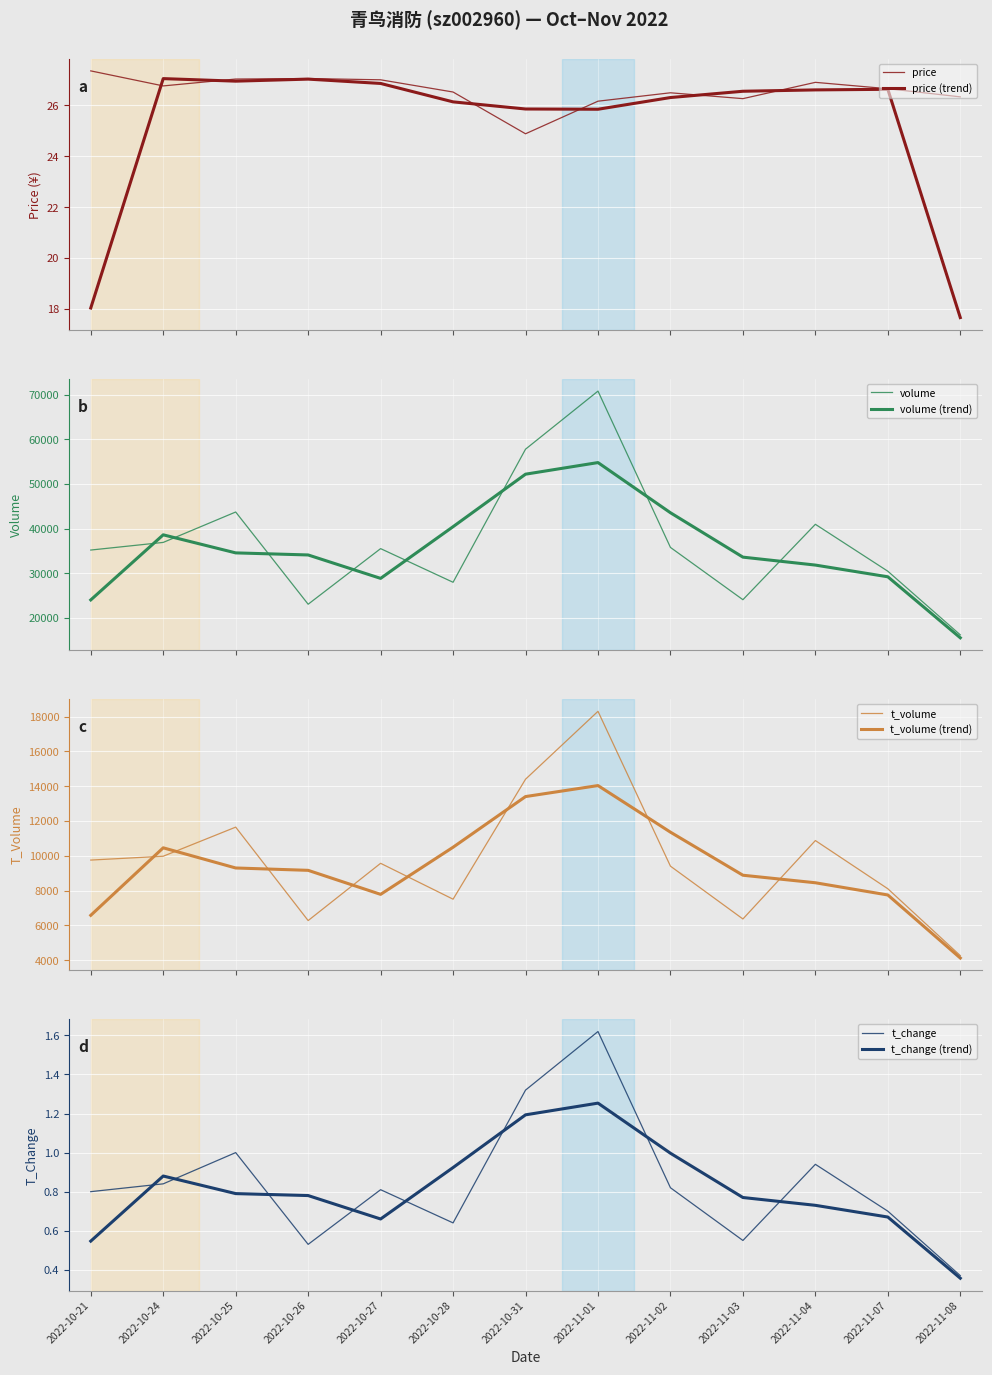

What is the label of the 3rd point from the right?

2022-11-04